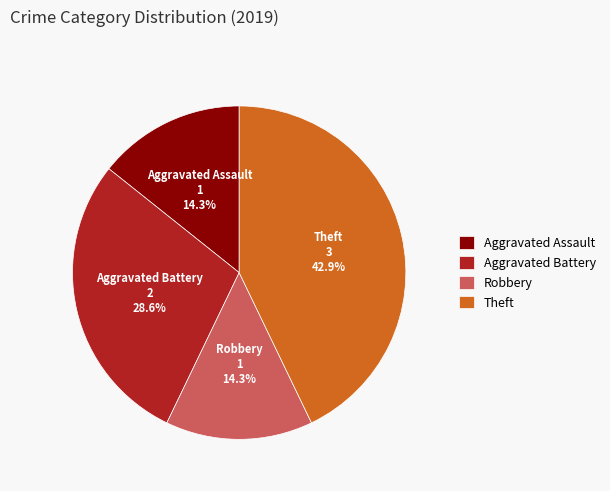

To the nearest percent, what percentage of the pie is Robbery?

14%